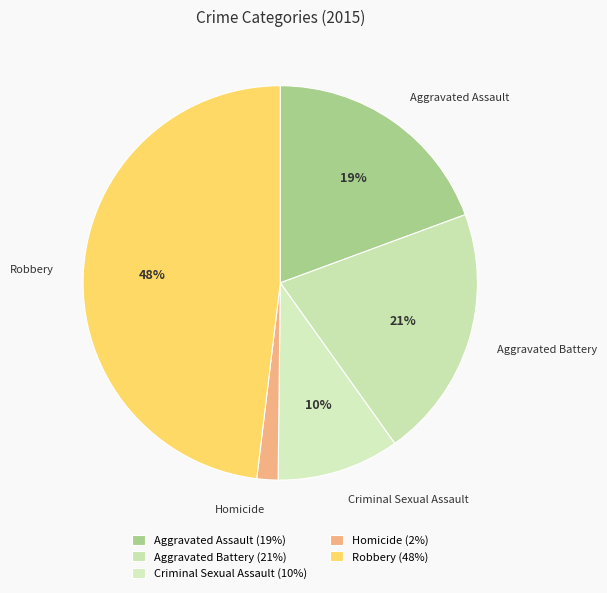

What percentage is the Aggravated Assault slice, to the nearest percent?

19%